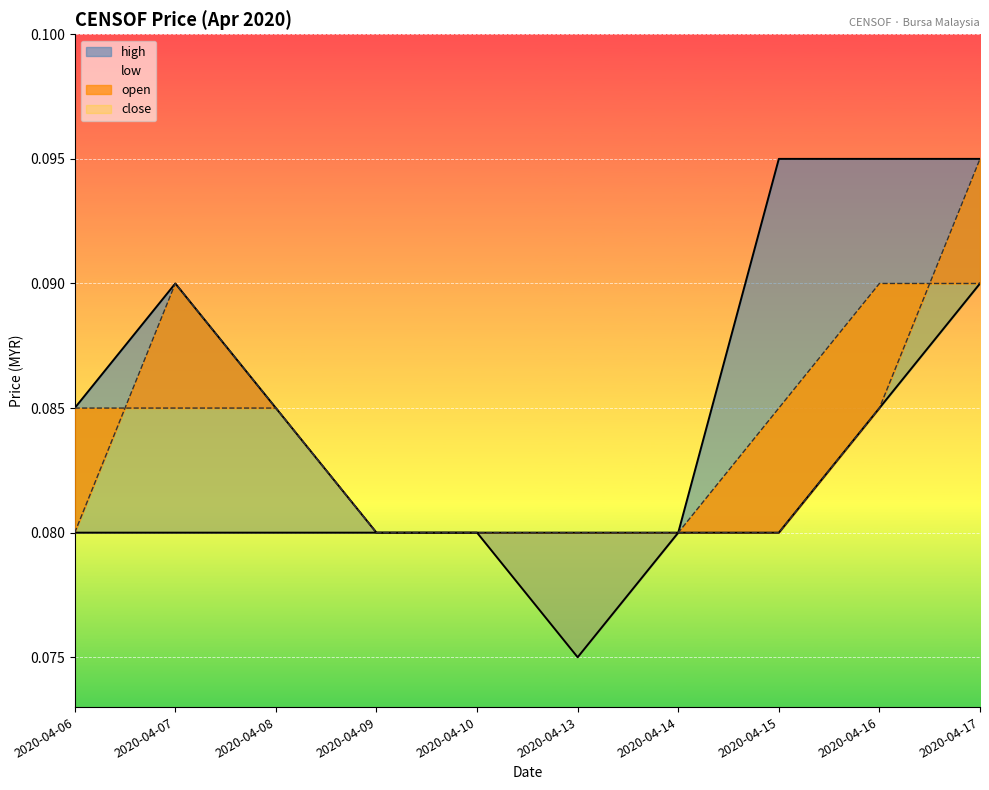

The value of open at 2020-04-08 is 0.1. True or false?

True